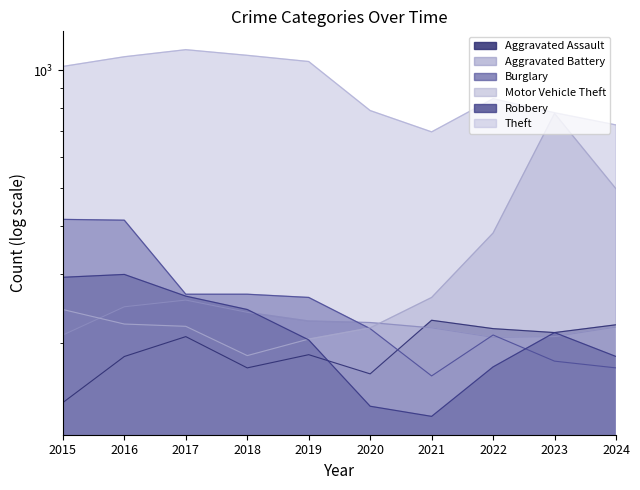

Count the number of data series in this chart.

6